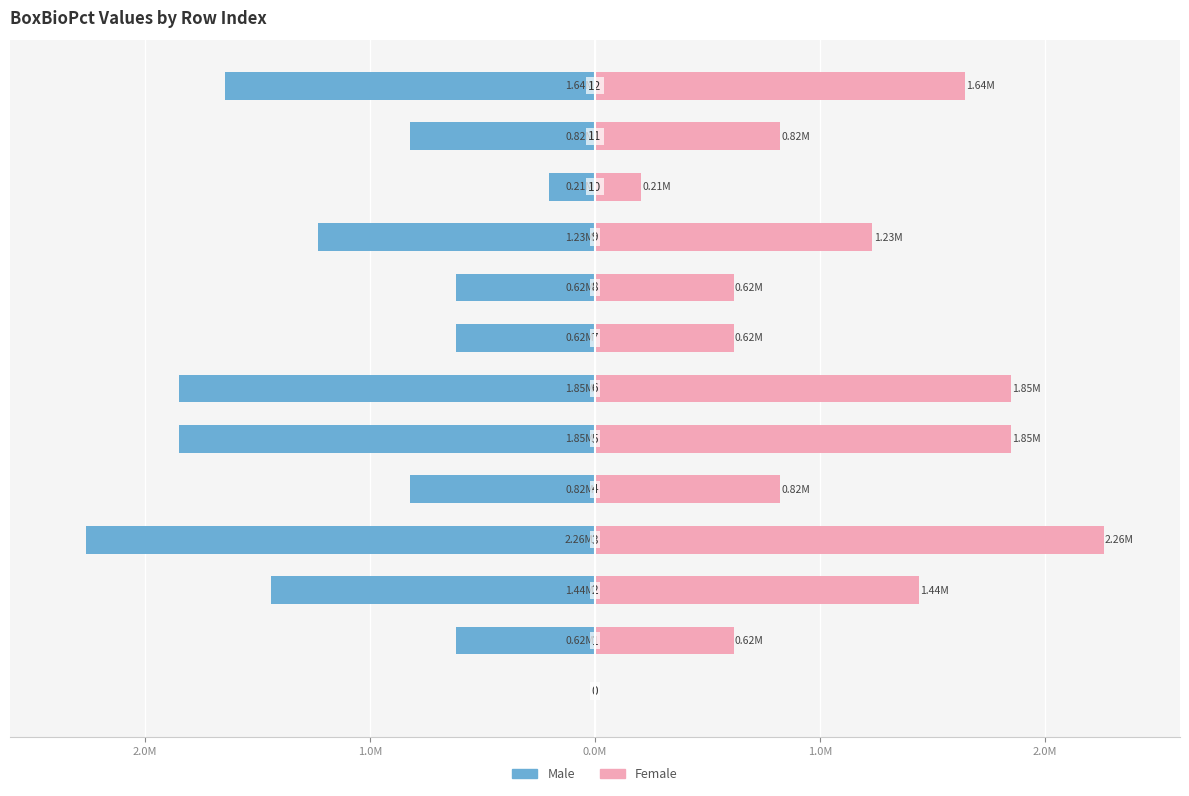

What is the average value of the Male series?

-1074635.9